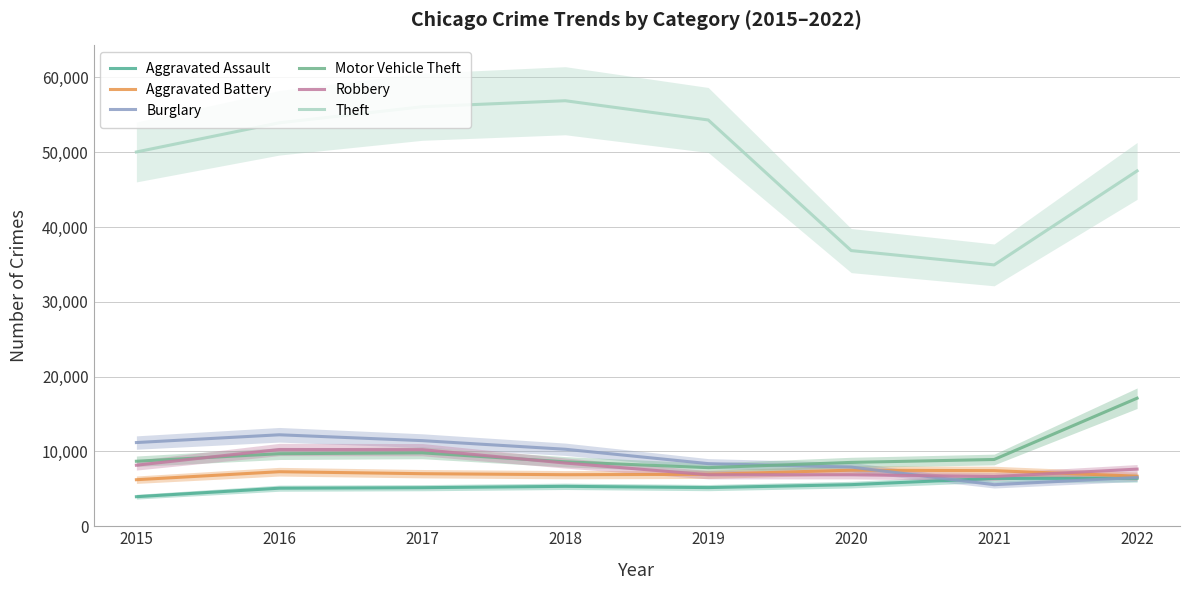

True or false: Burglary has a value of 6525 at 2022.

True